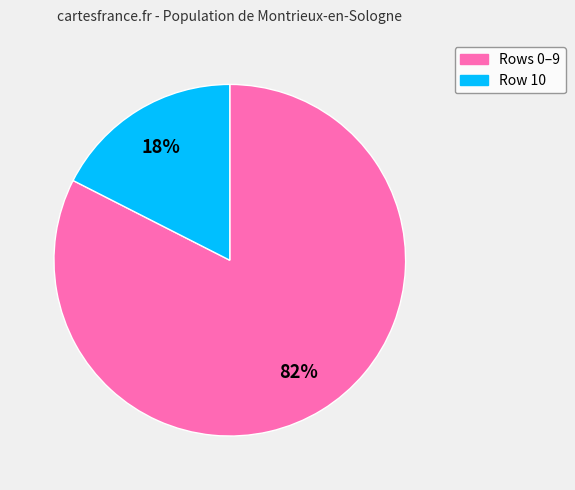

Does any single category account for the majority?

Yes